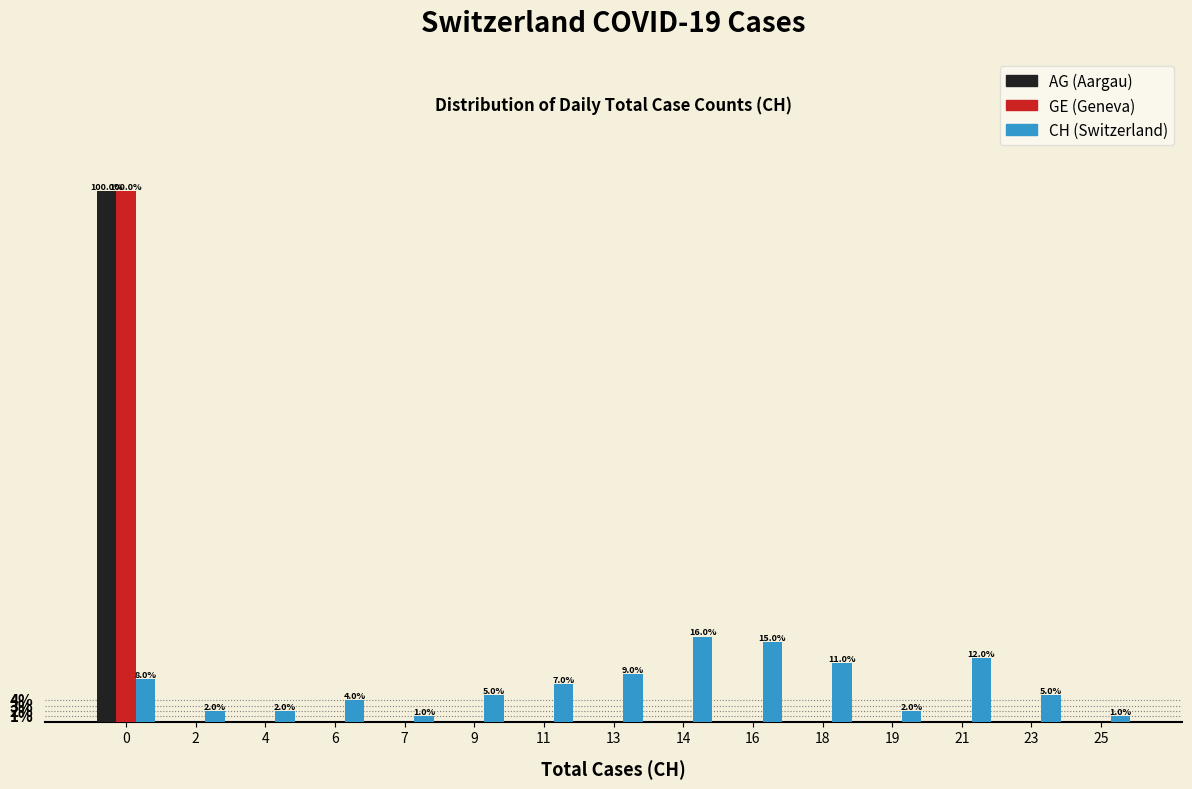

Does the chart contain stacked bars?

No